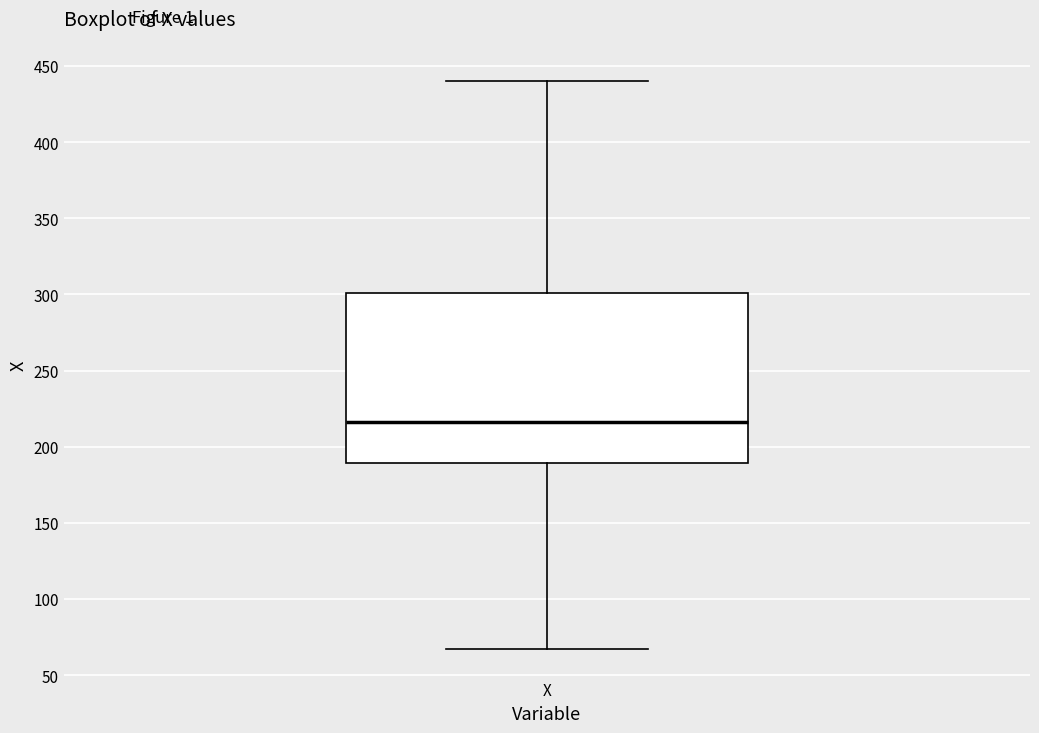

Where is the upper edge of the box for X on the y-axis? The values are not printed on the chart, so give them approximately, as read against the axis.

300